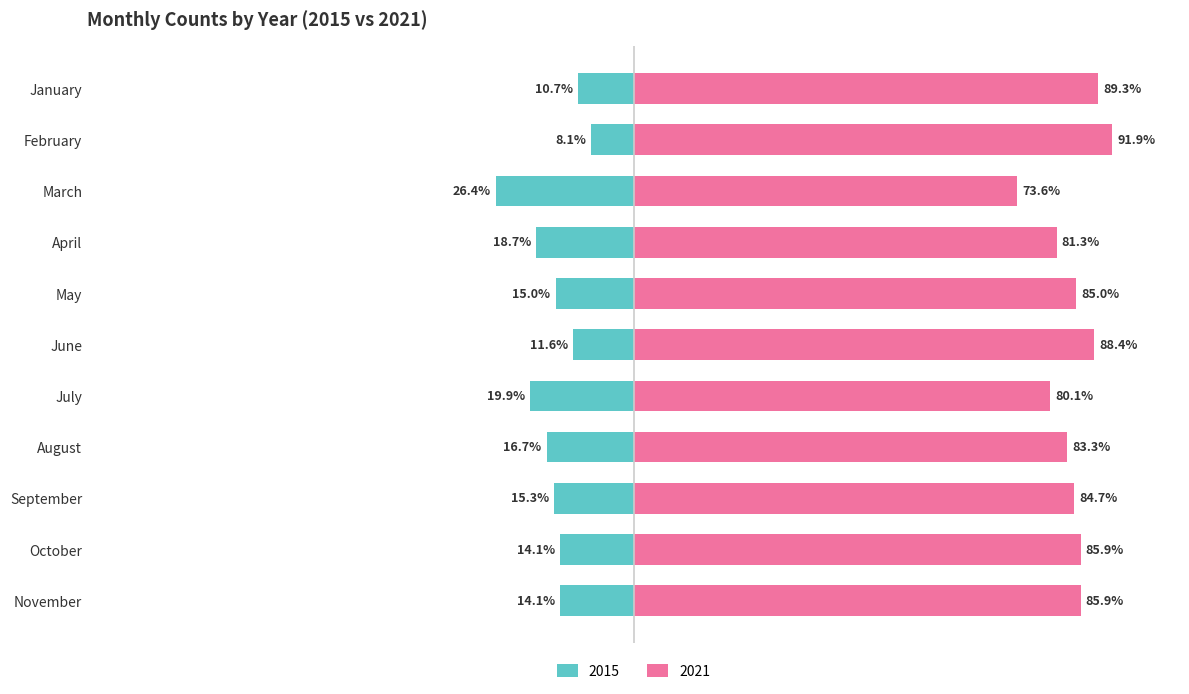

Rank the series by their maximum value, from lowest to highest.

2015, 2021